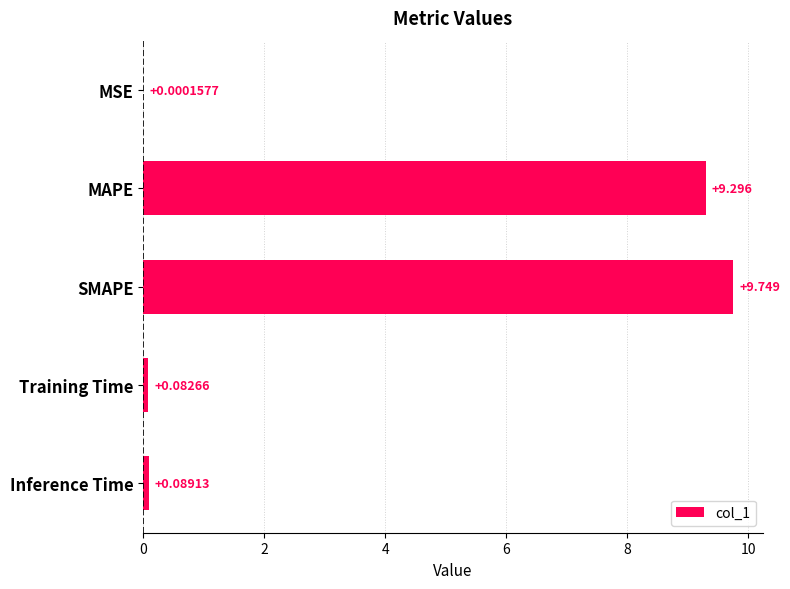

At which label is the value closest to 4?

Inference Time